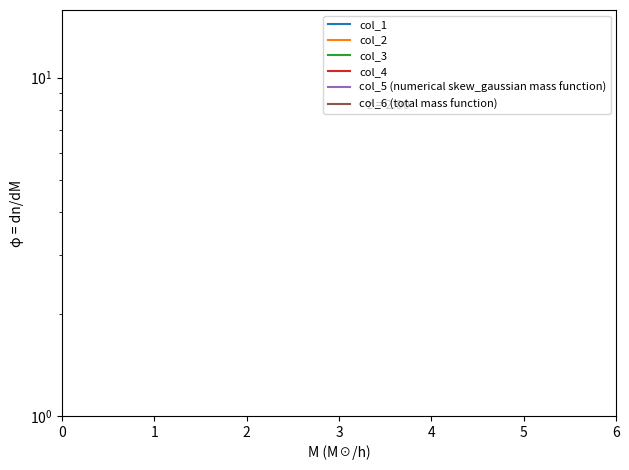

True or false: col_4 and col_1 intersect in this chart.

False